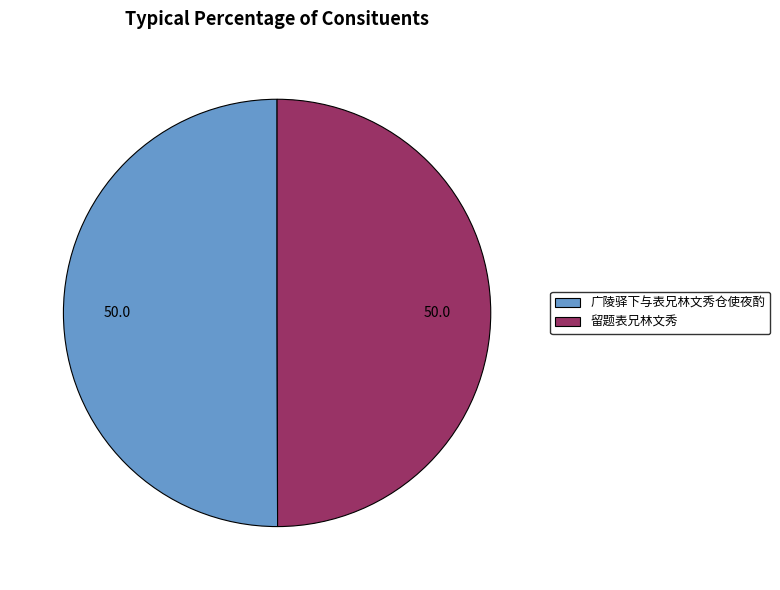

Combined, do 留题表兄林文秀 and 广陵驿下与表兄林文秀仓使夜酌 account for over 50%?

Yes